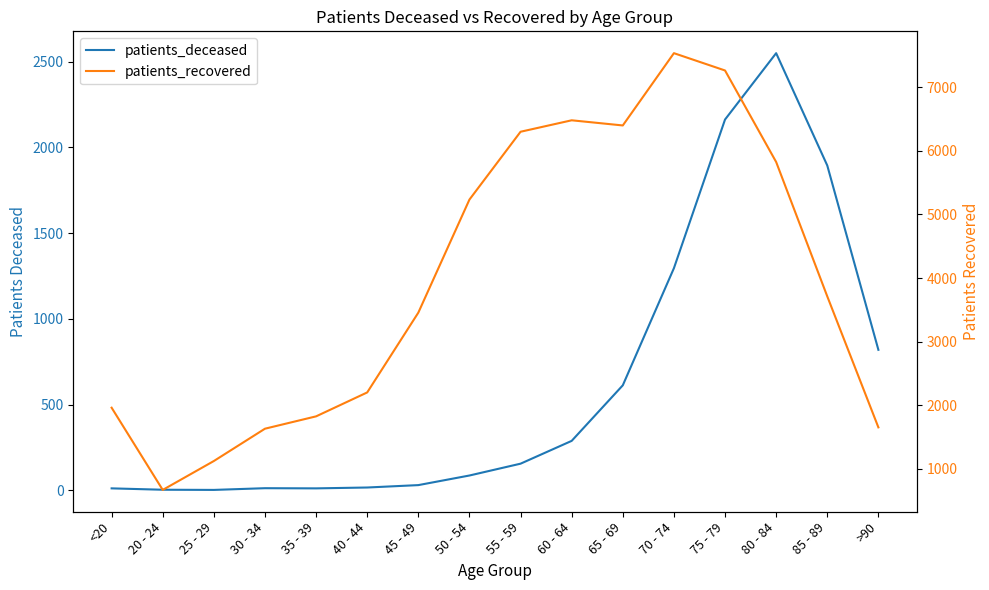

At which label does patients_recovered reach its peak?

70 - 74